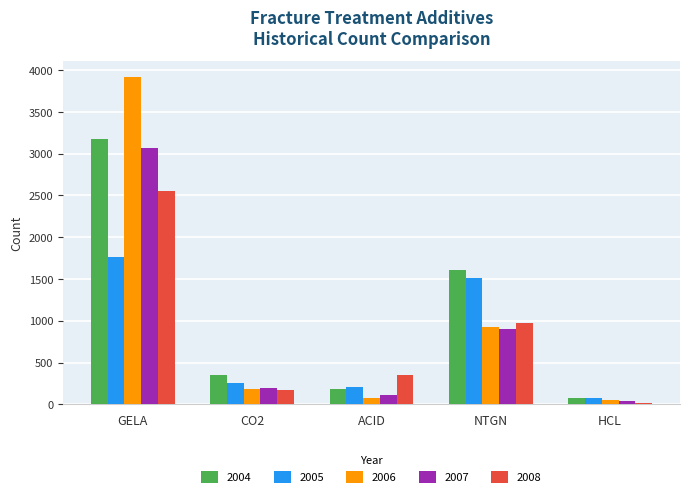

Reading left to right, extract all data points from this chart.

2004: 3175	355	180	1607	70
2005: 1768	259	211	1513	72
2006: 3916	187	79	923	54
2007: 3070	191	111	907	41
2008: 2550	169	352	968	21